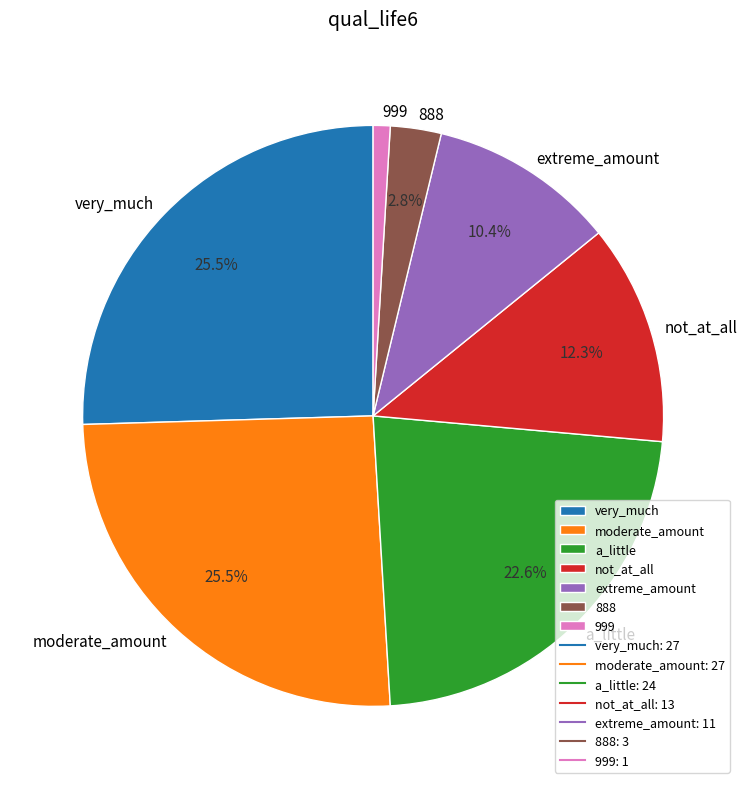

Approximately how many times larger is the value at moderate_amount compared to very_much?

1.0